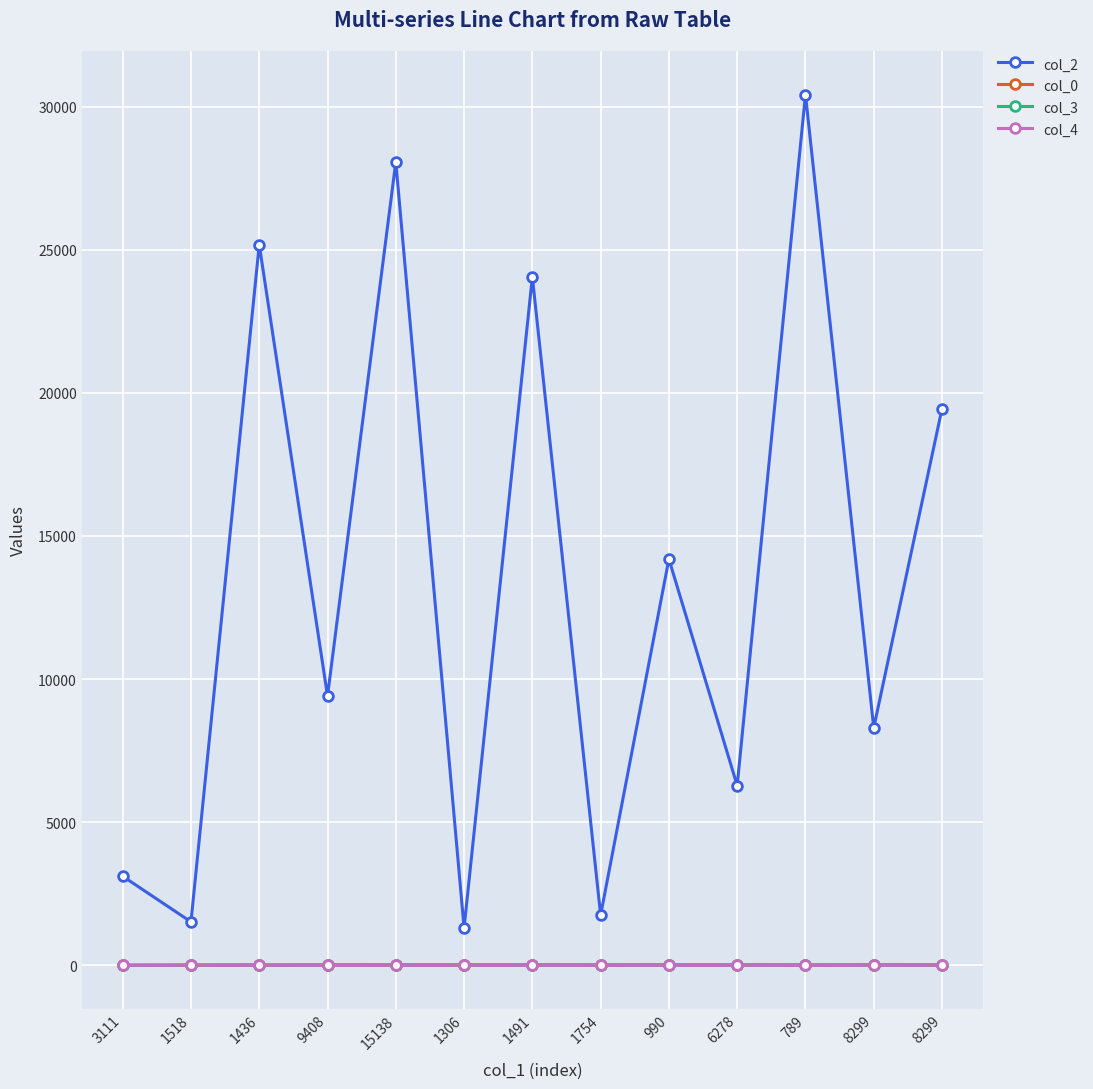

List the series in order of their peak value, highest first.

col_2, col_0, col_3, col_4